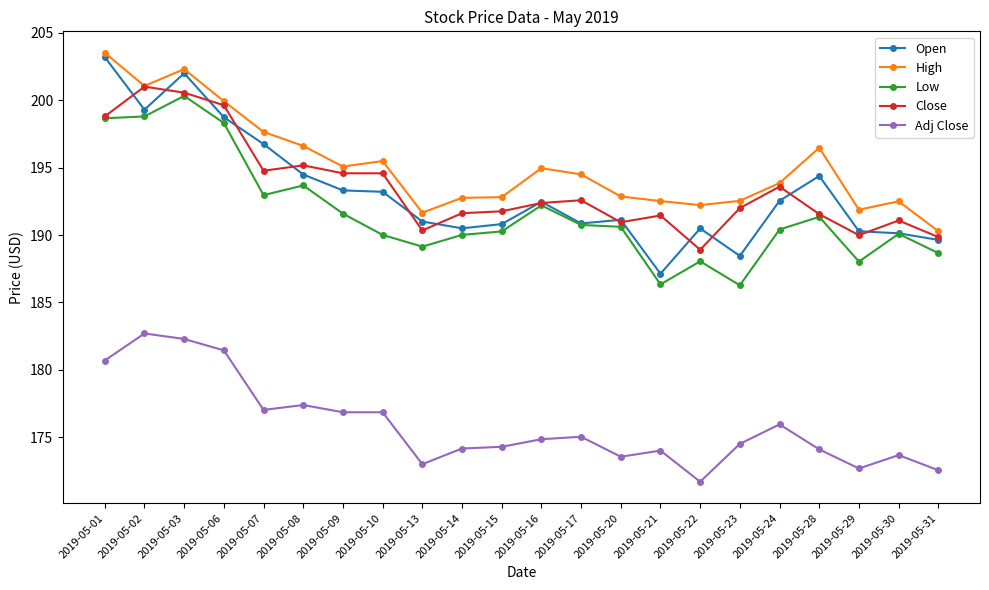

At which category does High reach its first local peak?

2019-05-03